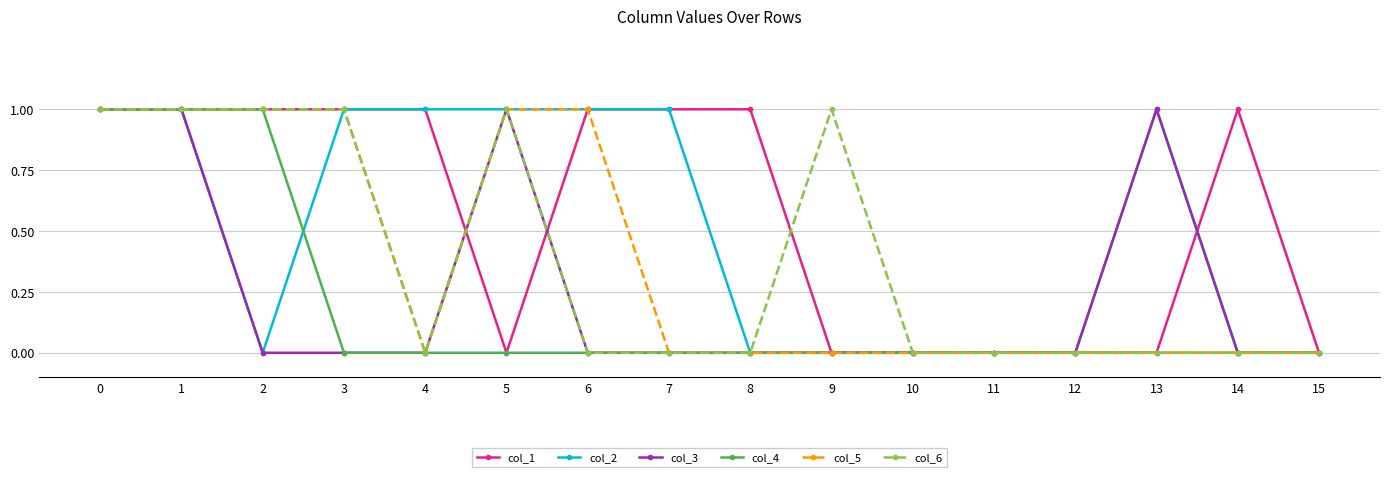

The col_4 series shows 2 at 2. True or false?

False